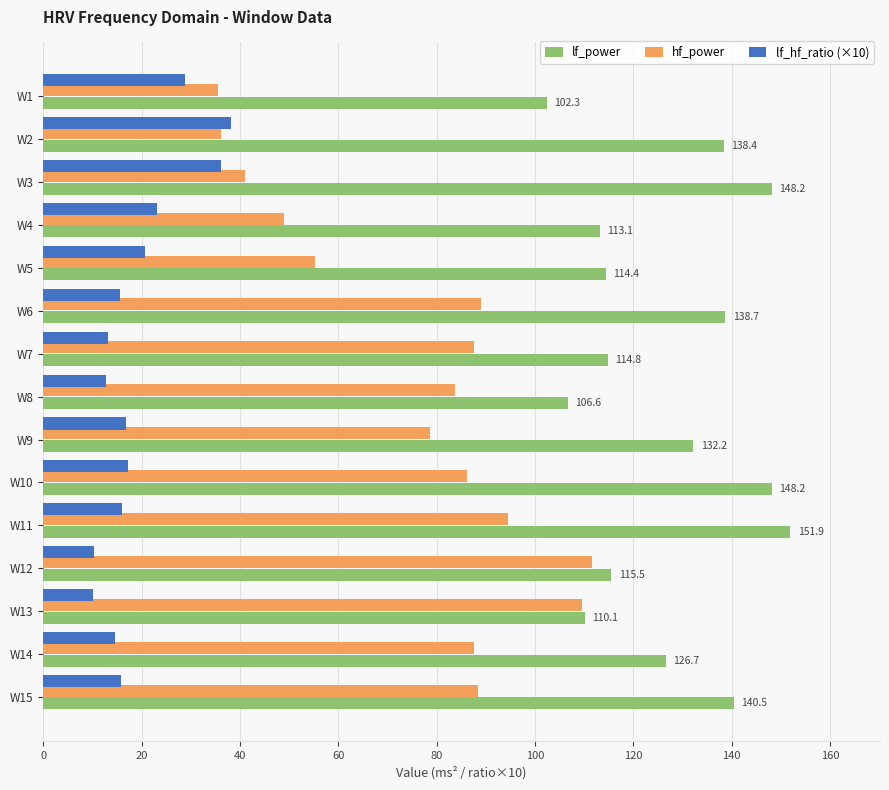

True or false: hf_power has a value of 27.6 at W15.

False